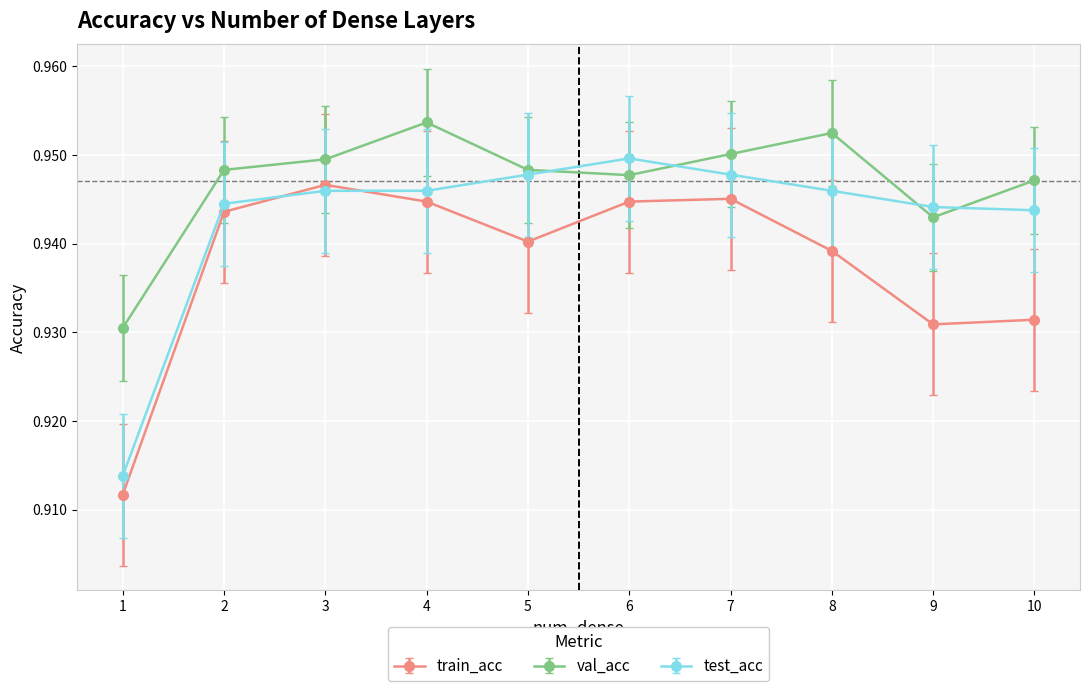

True or false: val_acc has more than 0 points higher than both neighbors.

True